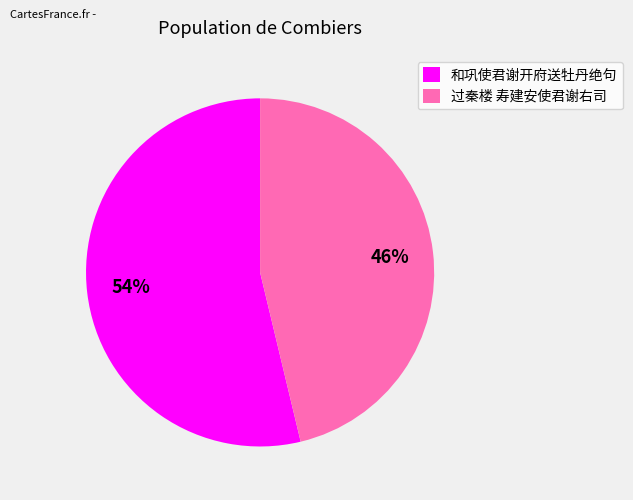

Combined, do 过秦楼 寿建安使君谢右司 and 和巩使君谢开府送牡丹绝句 account for over 50%?

Yes